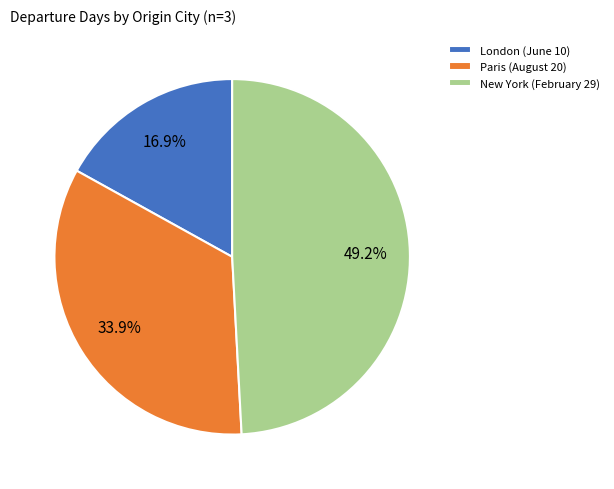

Is London (June 10) the majority of the pie?

No